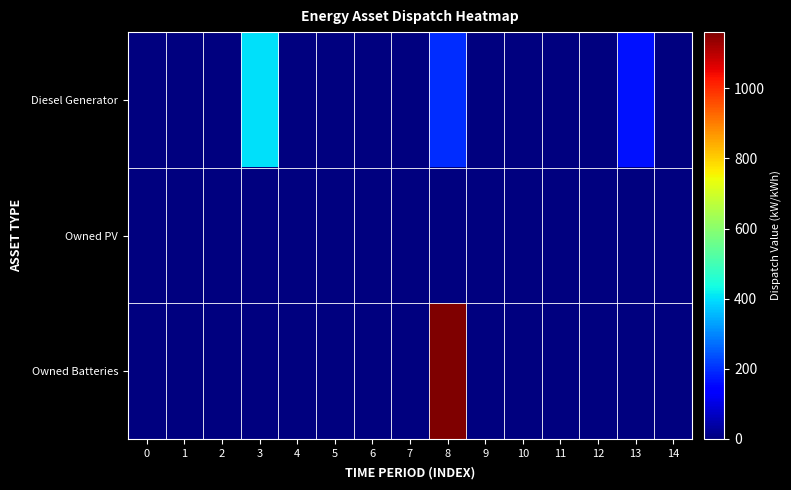

Which label corresponds to the largest value in the chart?

8